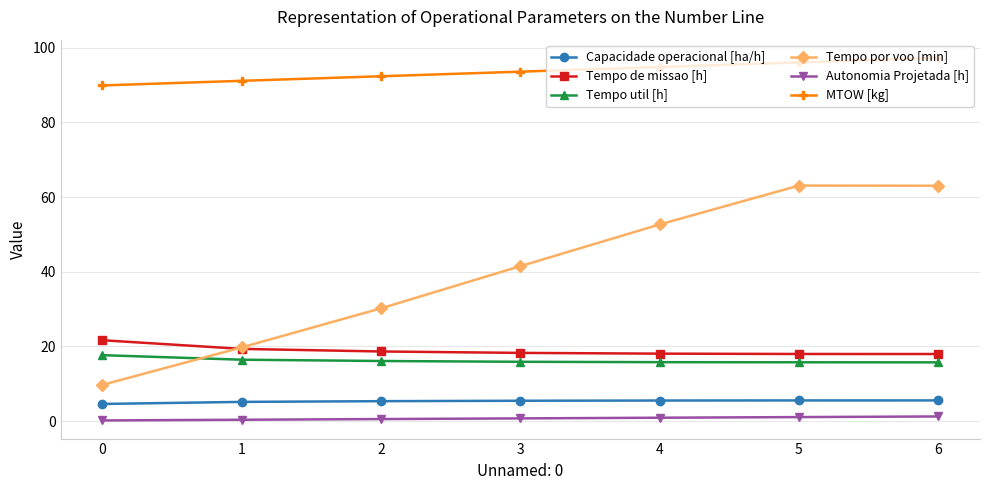

List the series in order of their peak value, lowest first.

Autonomia Projetada [h], Capacidade operacional [ha/h], Tempo util [h], Tempo de missao [h], Tempo por voo [min], MTOW [kg]